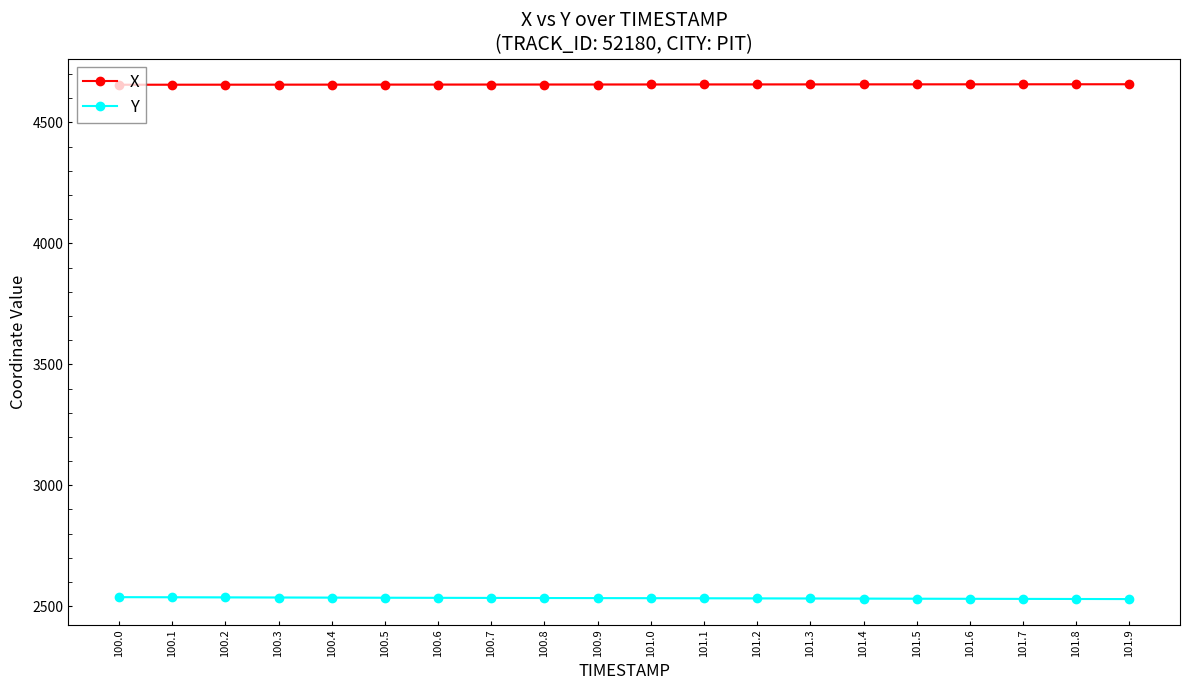

Which series has the widest spread of values?

Y